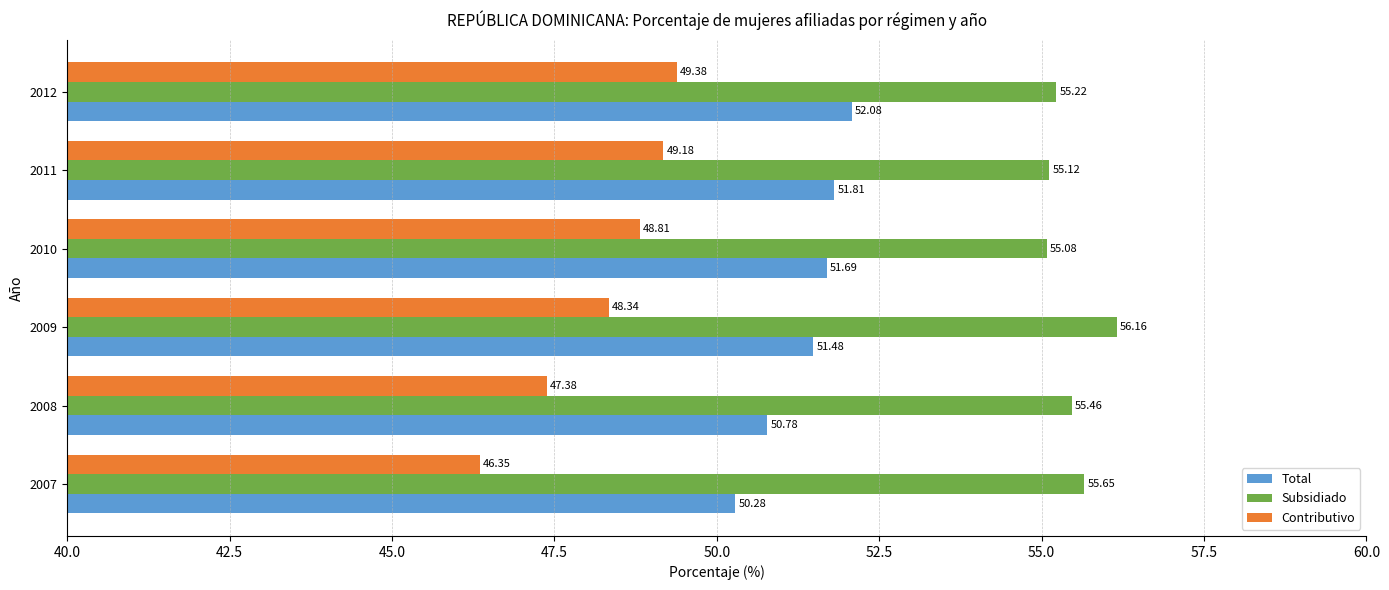

At how many categories does at least one series exceed 46?

6